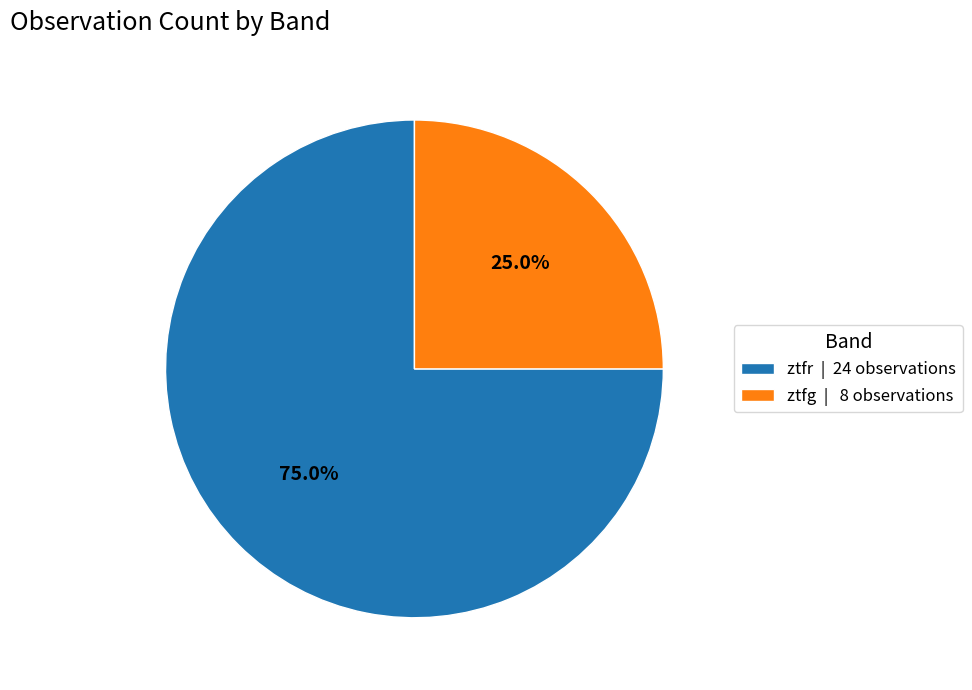

True or false: ztfg accounts for 25% of the total.

True